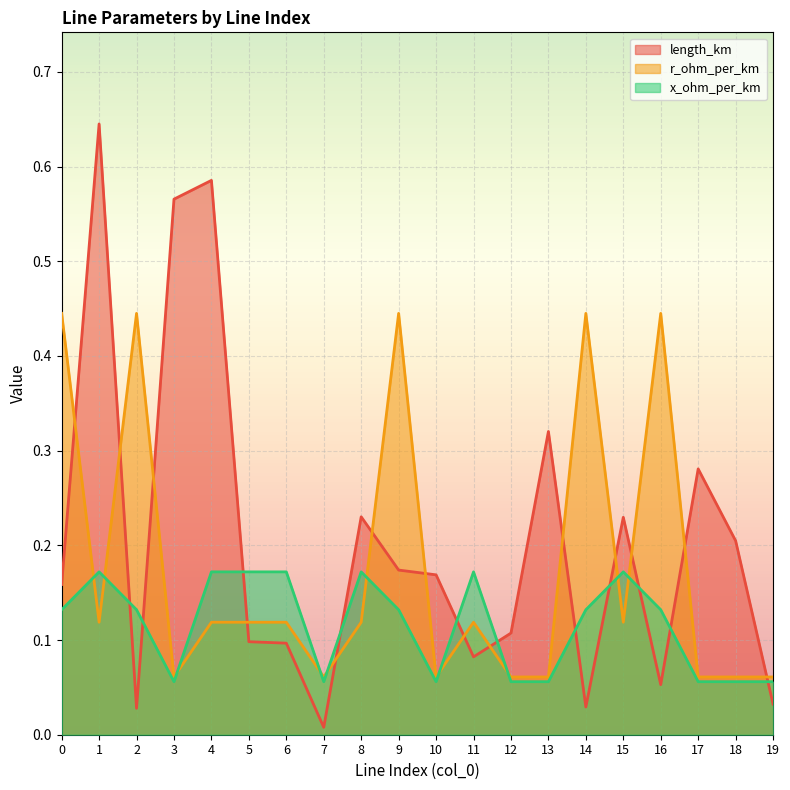

Rank the series by their average value, from lowest to highest.

x_ohm_per_km, r_ohm_per_km, length_km